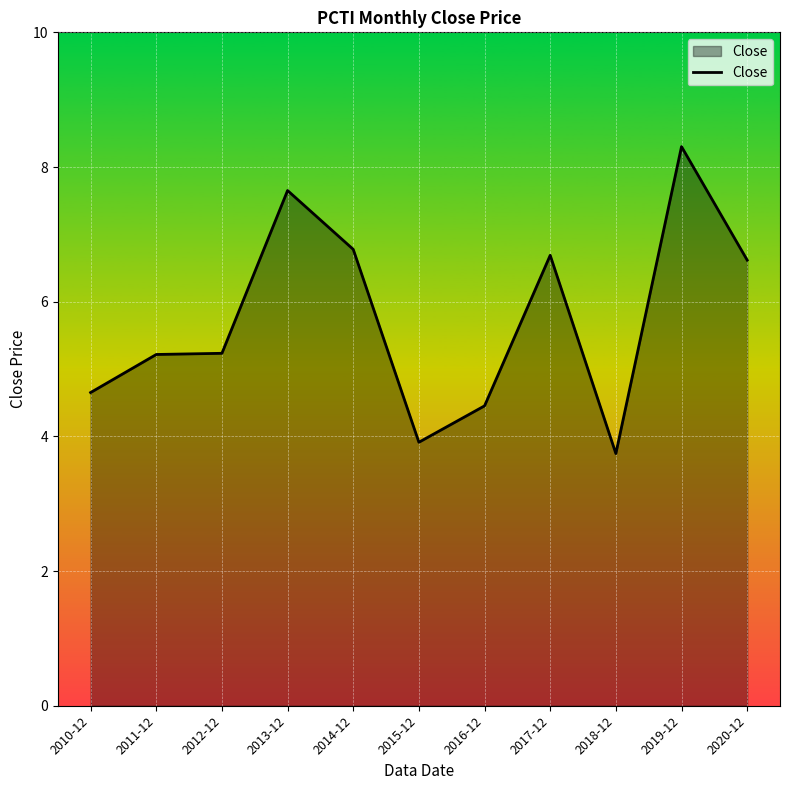

Does the chart have visible grid lines?

Yes